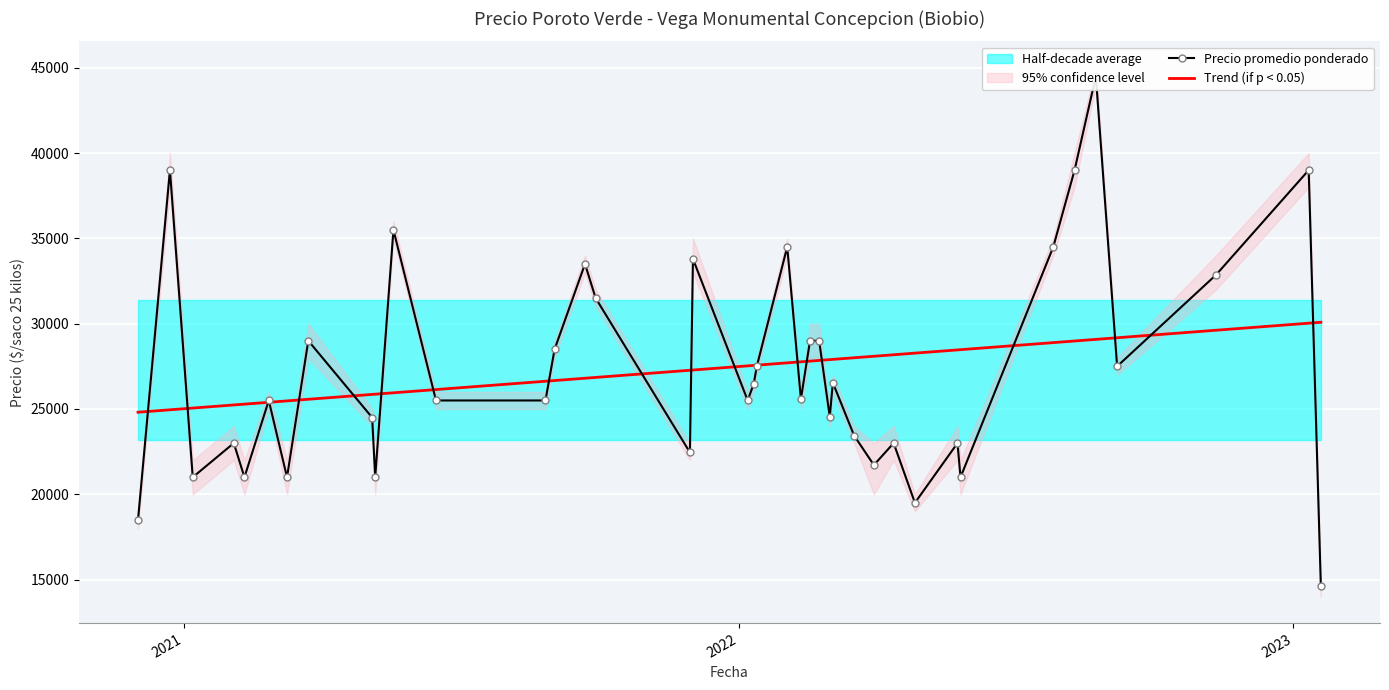

The value of Trend (if p < 0.05) at 27 is 8217.9. True or false?

False